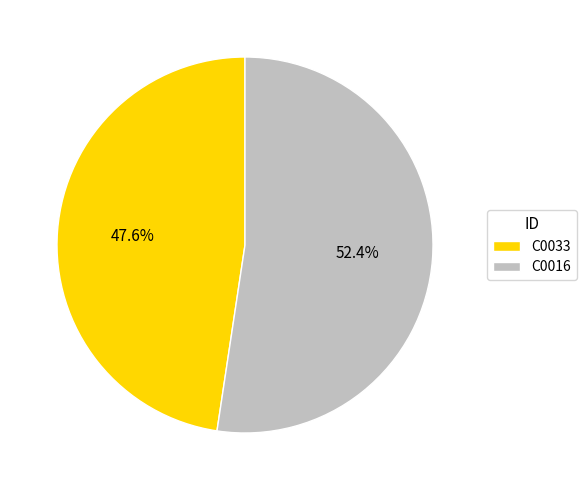

Rank the categories by value from highest to lowest.

C0016, C0033